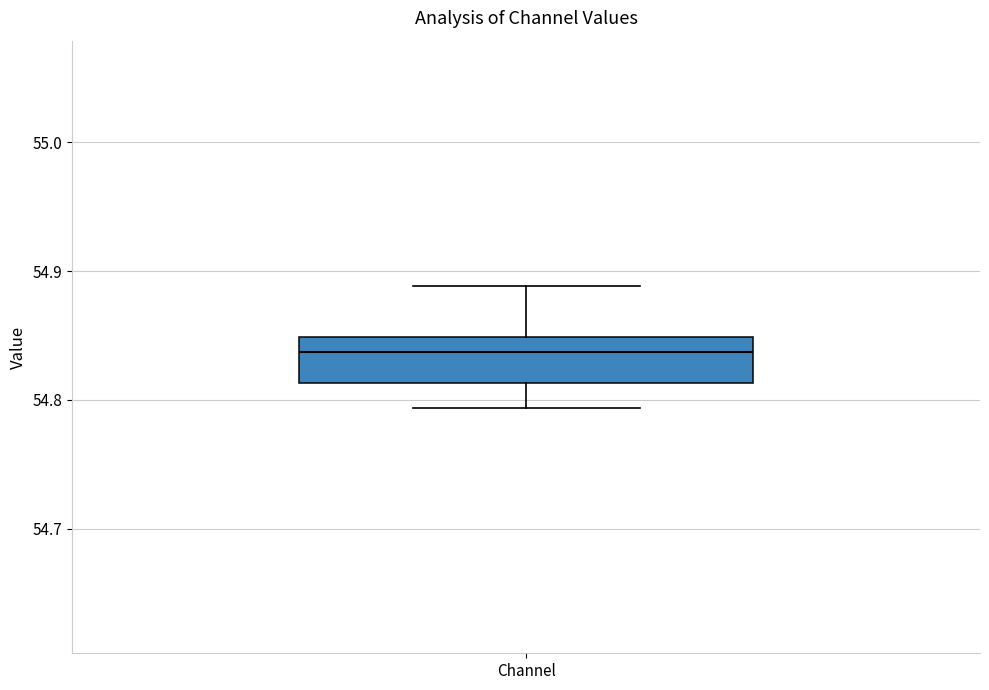

Read this box plot against the y-axis: the position of the median line, the range covered by the box, and the ends of both whiskers. The values are not printed on the chart, so give them approximately, as read against the axis.

median 54.84, box 54.81 to 54.85, whiskers 54.79 to 54.89